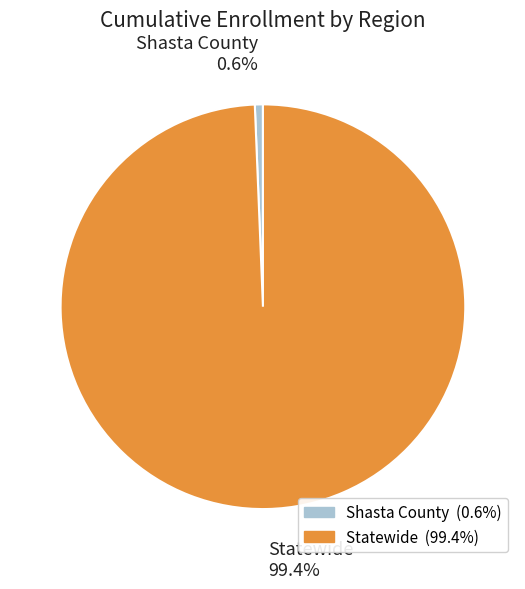

Which category accounts for the majority?

Statewide